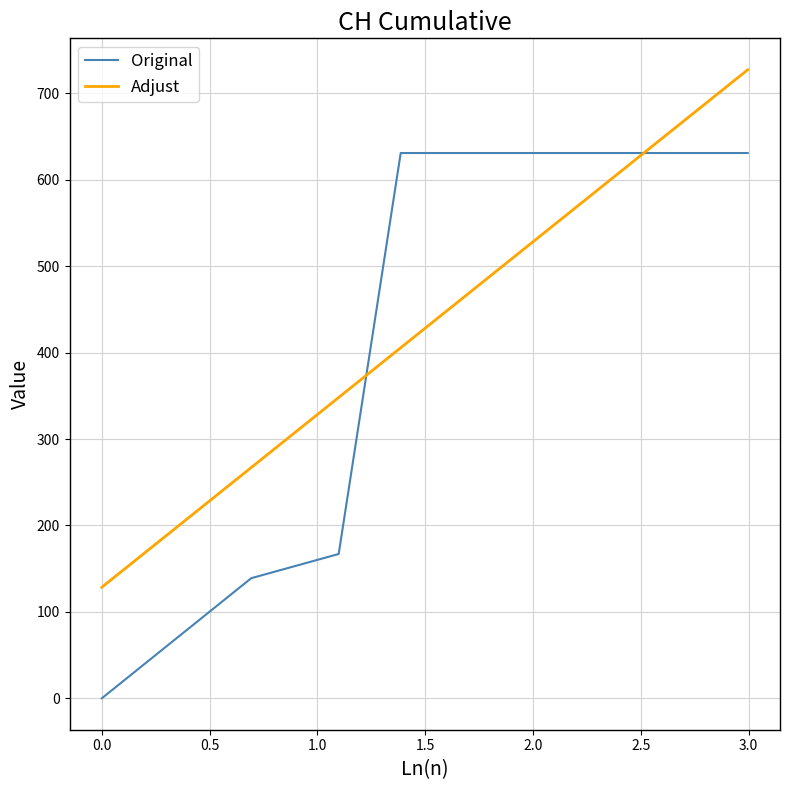

List the series in order of their peak value, highest first.

Adjust, Original